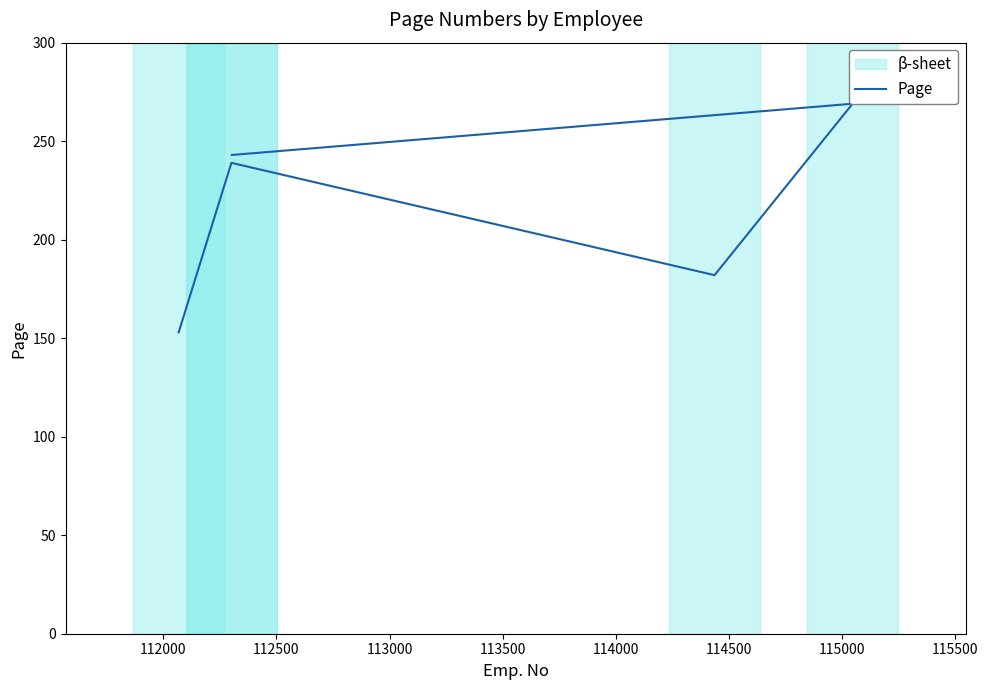

What is the sum of all values?

1086